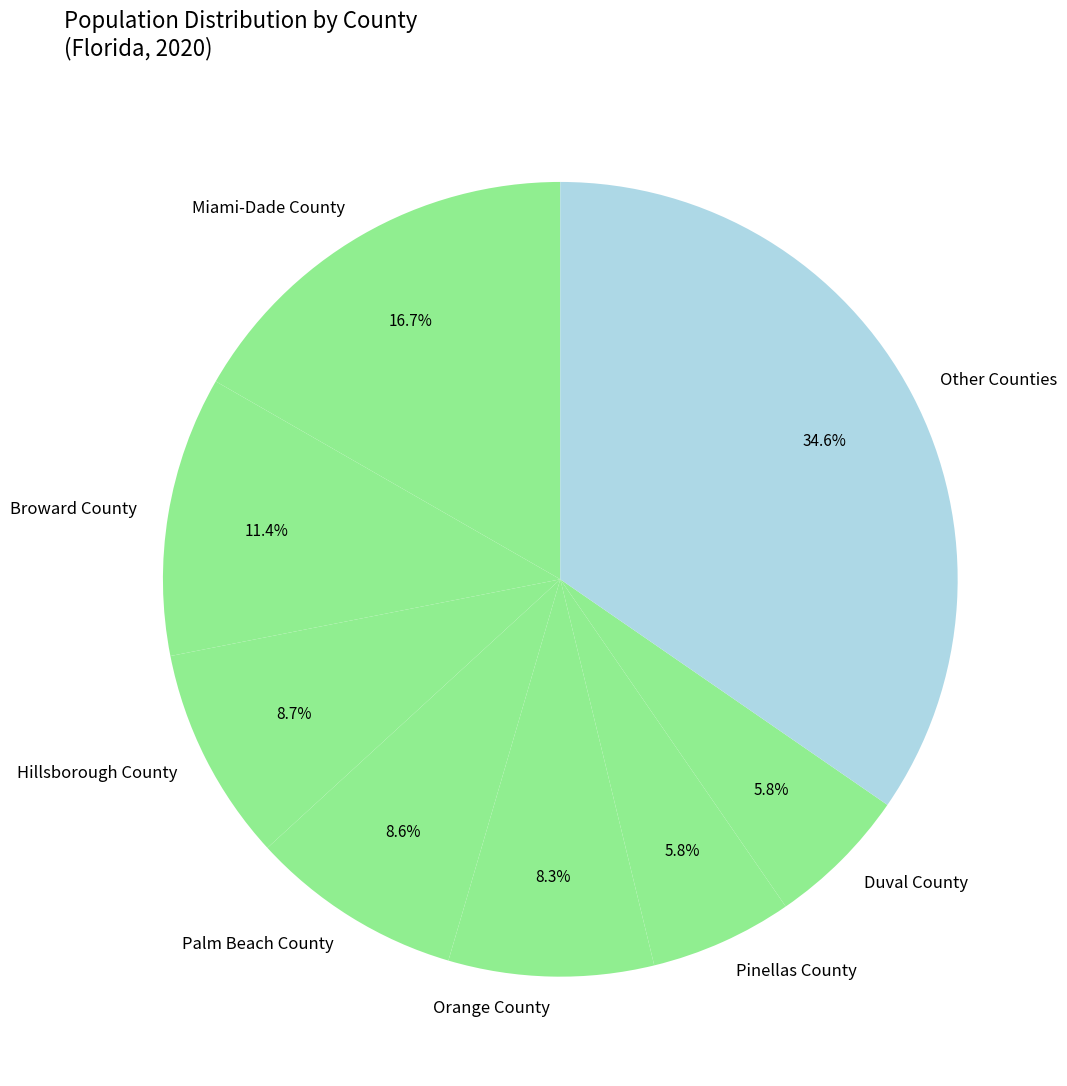

How many segments does this pie chart have?

8